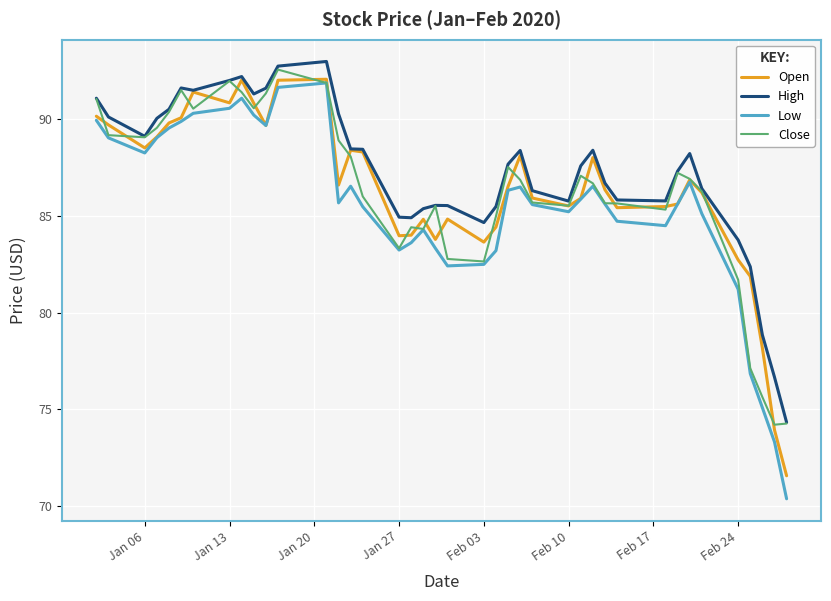

What is the maximum value for Low?

91.9